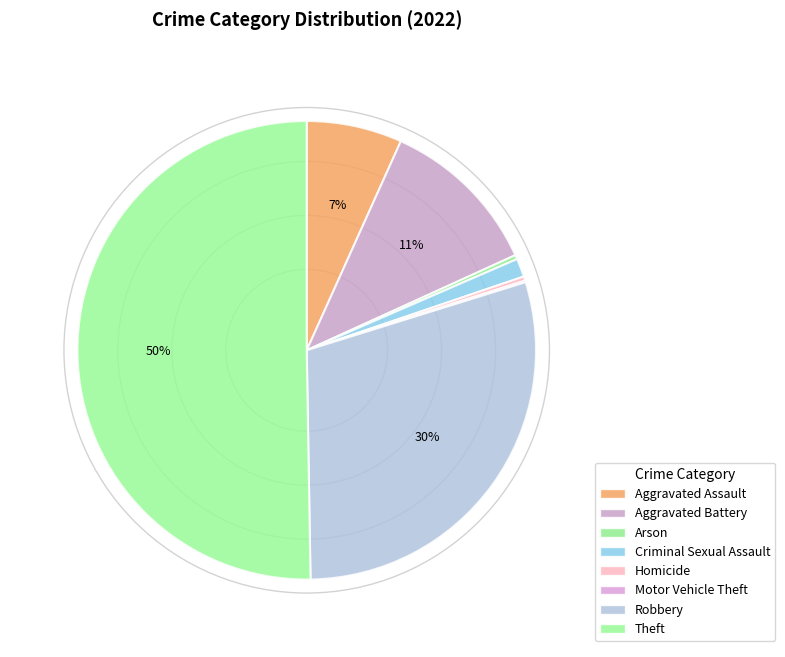

Which category has the biggest portion of the pie?

Theft